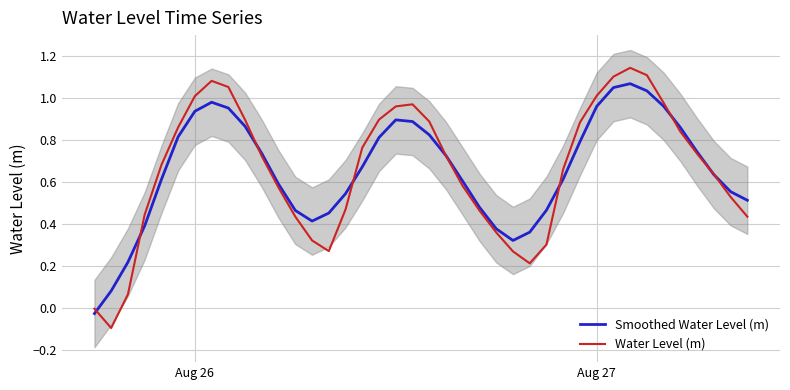

What is the sum of all Smoothed Water Level (m) values?

26.2